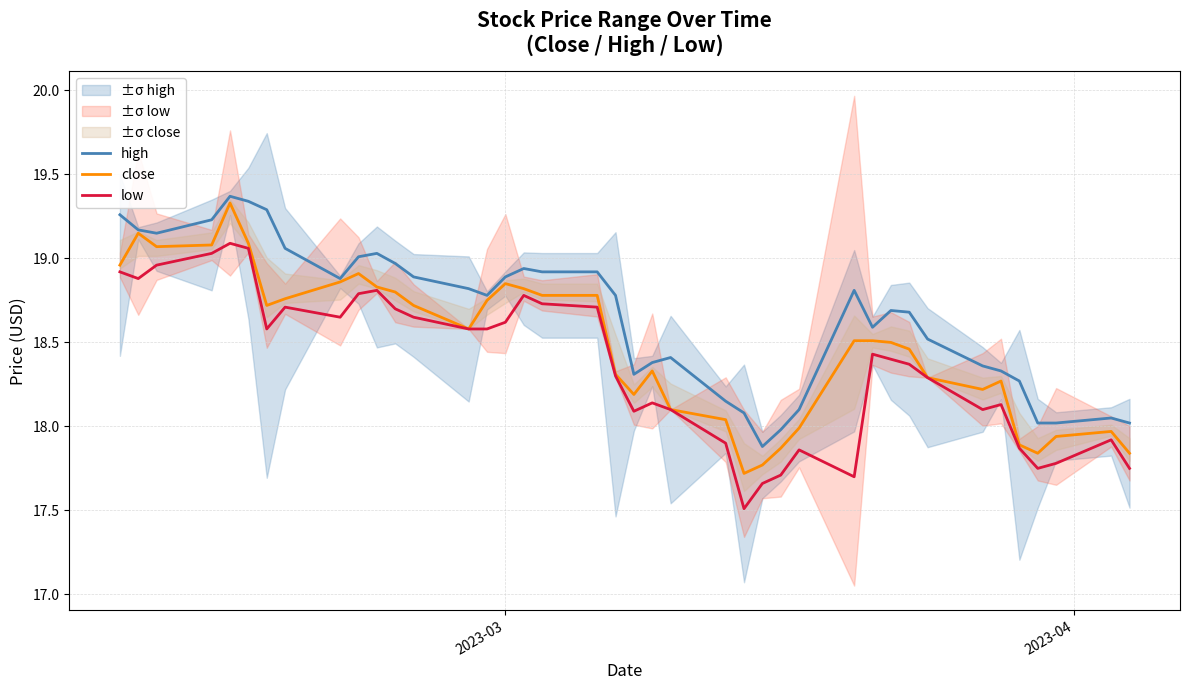

Rank the series by their maximum value, from highest to lowest.

high, close, low